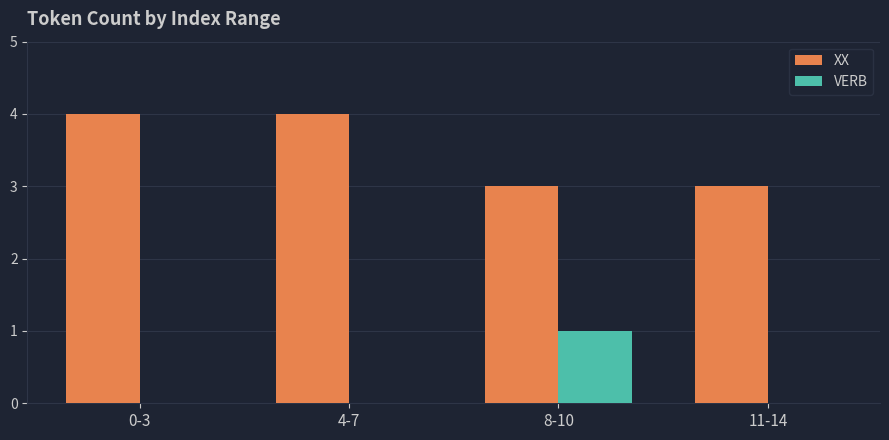

Which series has the largest total across all categories?

XX